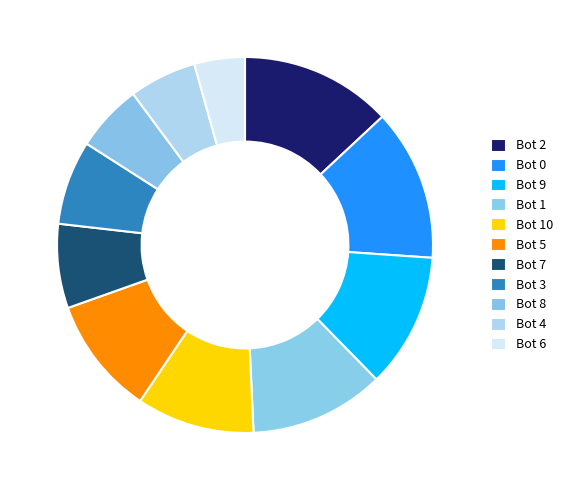

How many slices are in this pie chart?

11